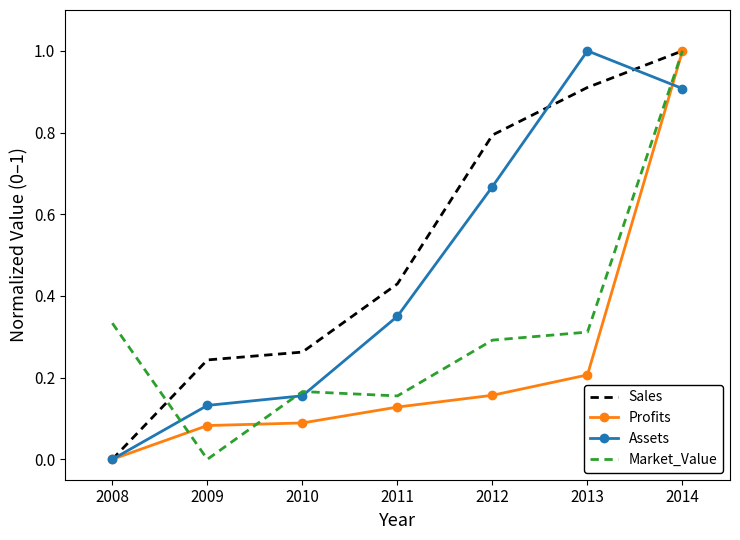

Count the number of categories in the chart.

7